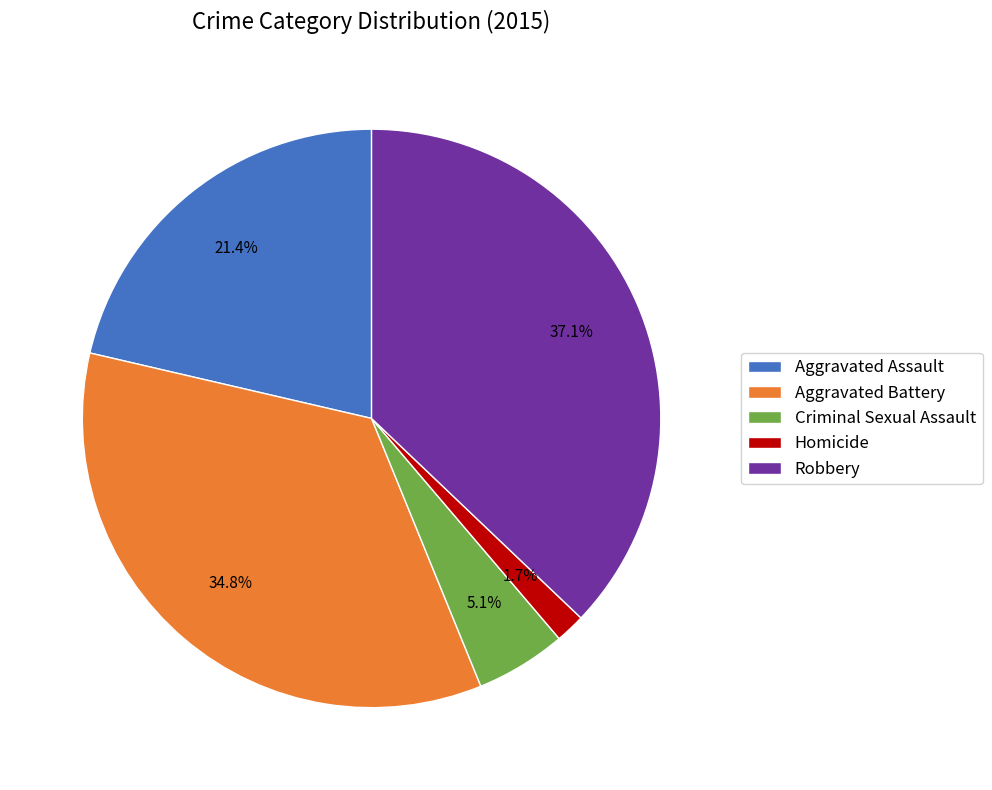

Do Homicide and Criminal Sexual Assault together represent more than half of the pie?

No